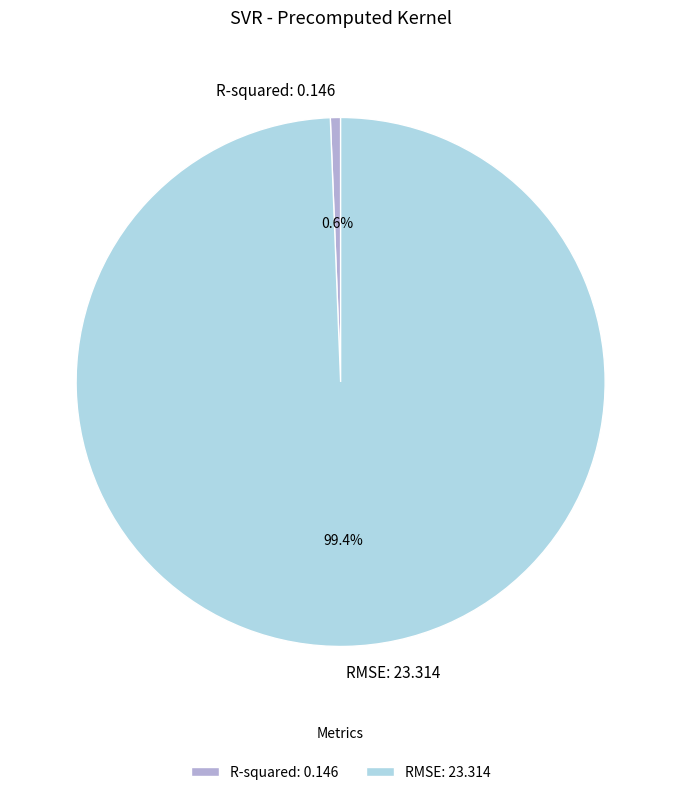

Rank the categories by value from highest to lowest.

RMSE, R-squared